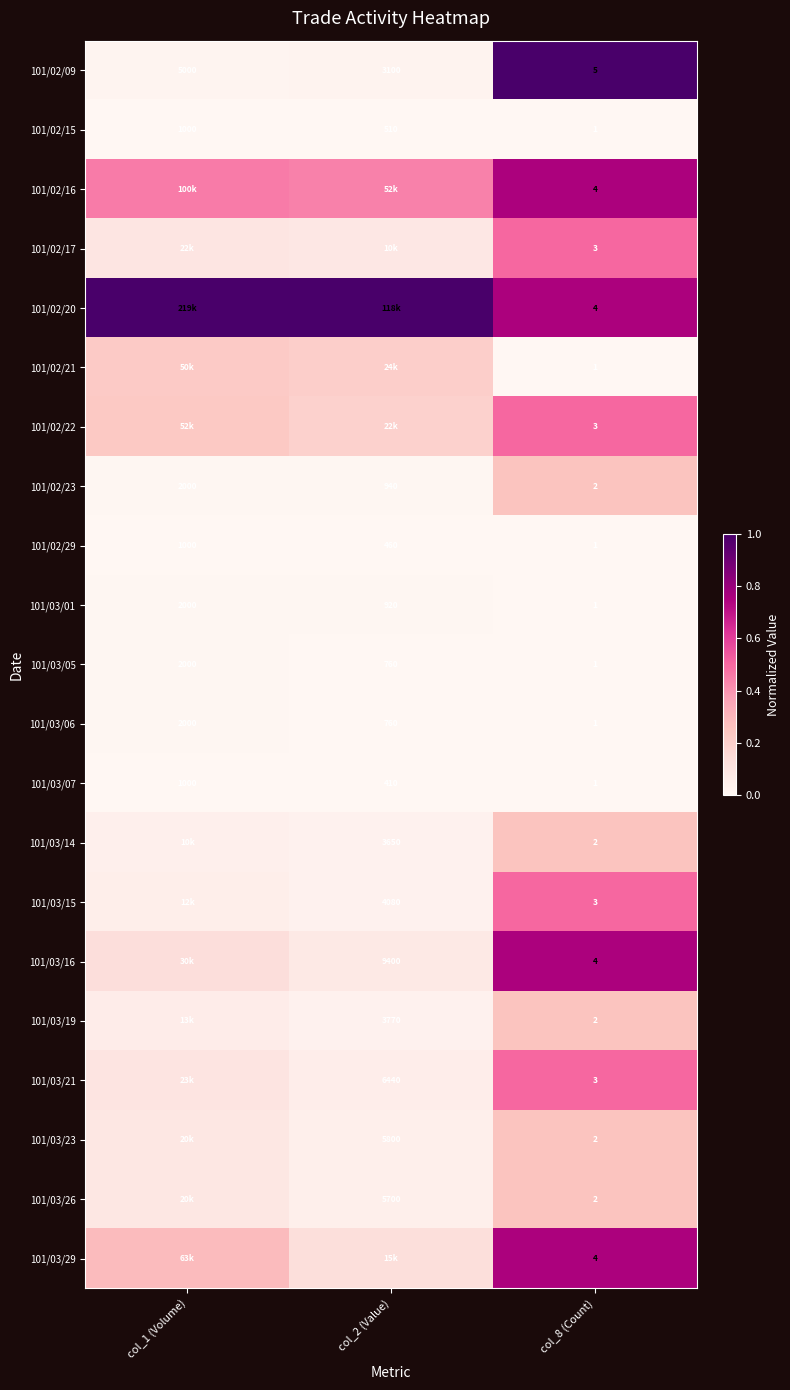

How many values in the 101/03/01 series are below 920?

1